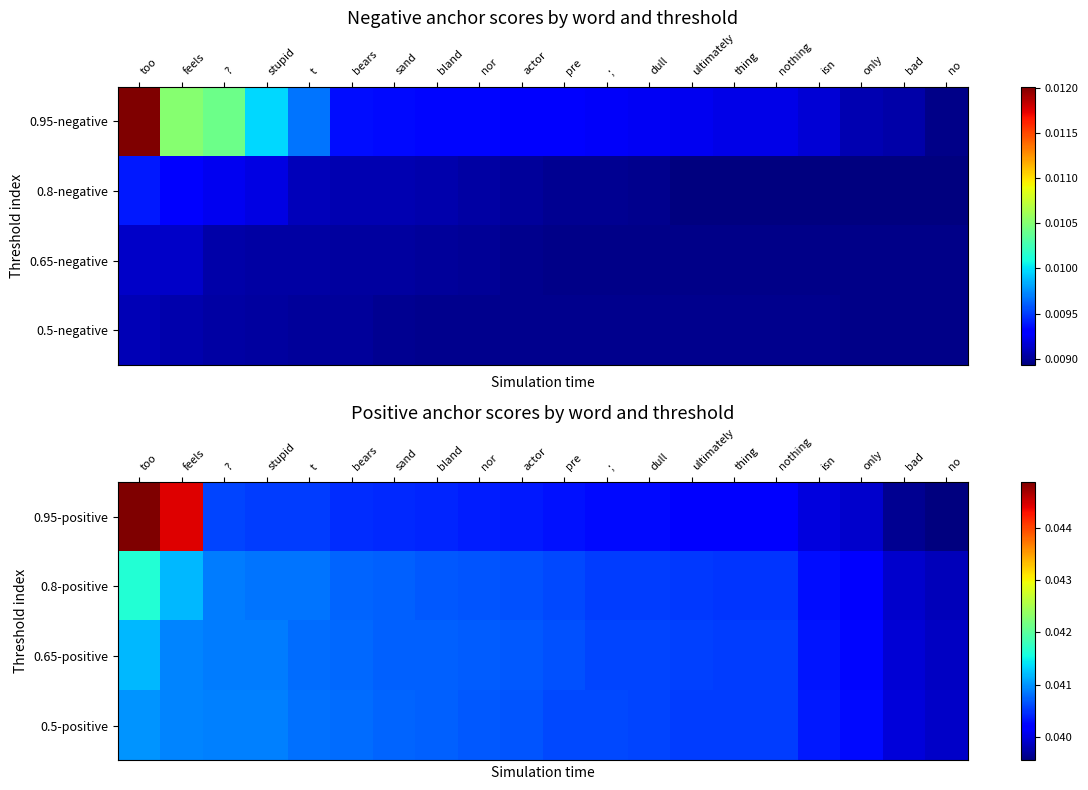

Which series has the largest total across all categories?

0.95-positive